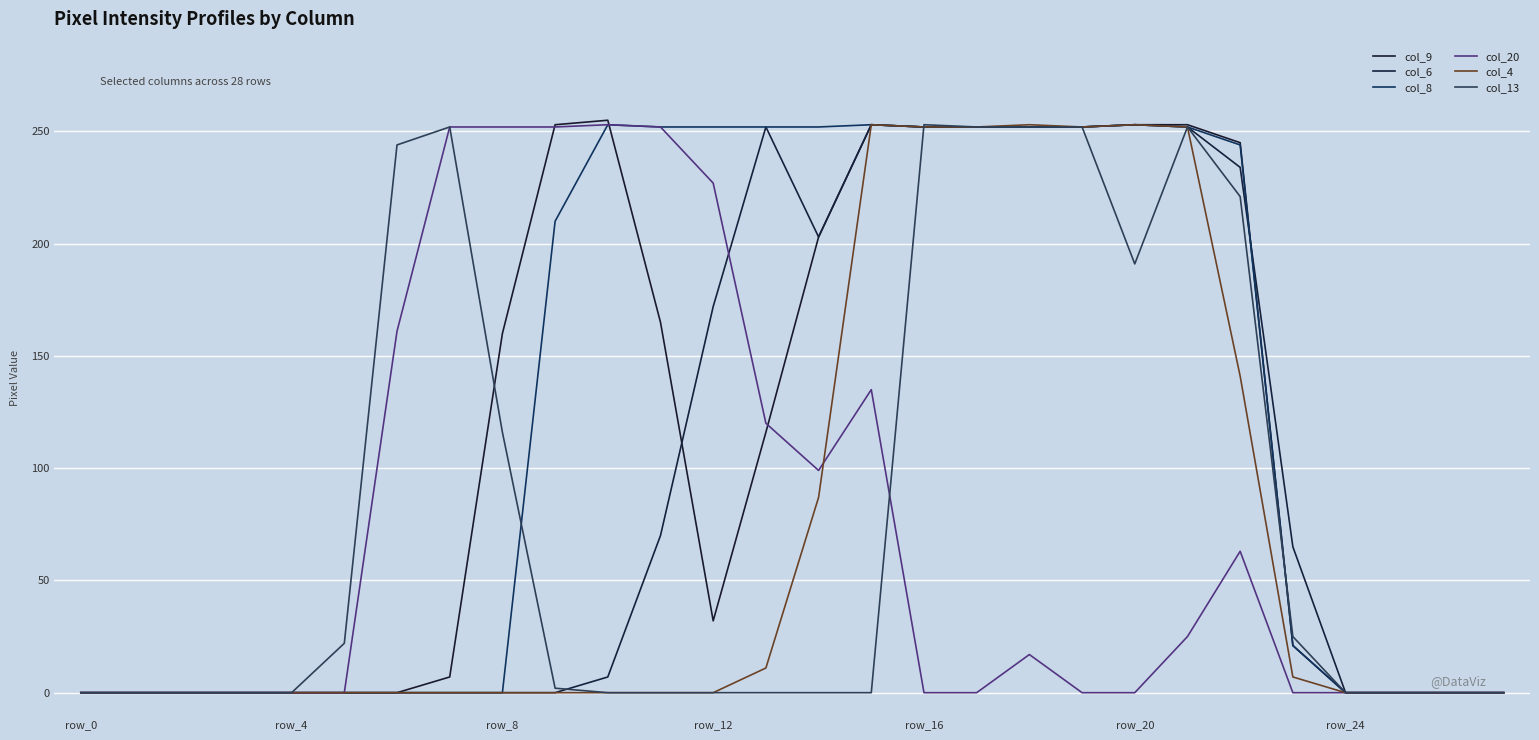

Is this an area chart (filled region under the line)?

No